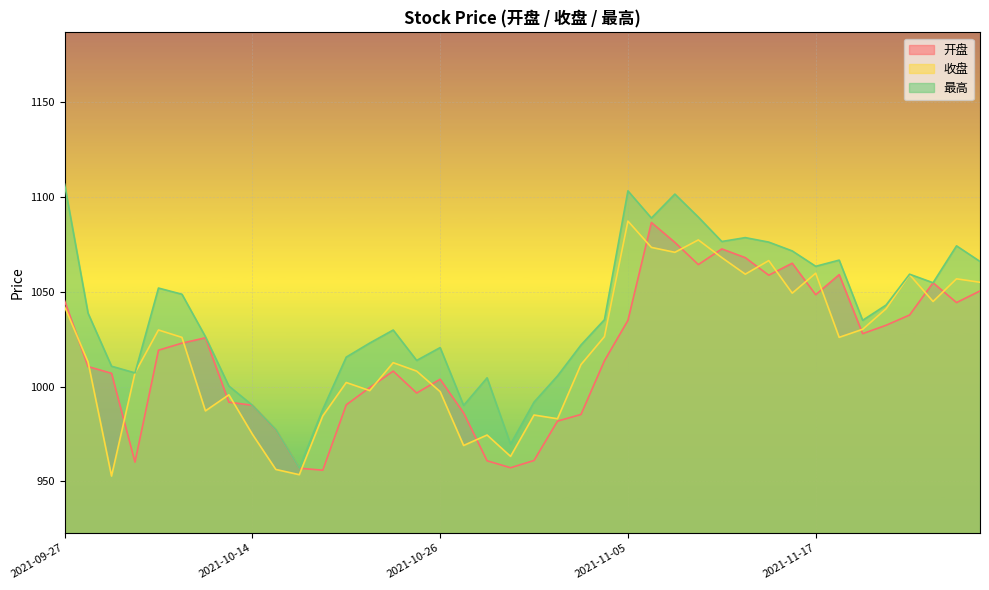

Rank the categories by 收盘 value from highest to lowest.

2021-11-05, 2021-11-10, 2021-11-08, 2021-11-09, 2021-11-11, 2021-11-15, 2021-11-17, 2021-11-12, 2021-11-23, 2021-11-25, 2021-11-26, 2021-11-16, 2021-11-24, 2021-09-27, 2021-11-22, 2021-11-19, 2021-10-08, 2021-11-04, 2021-11-18, 2021-10-11, 2021-09-28, 2021-10-22, 2021-11-03, 2021-10-25, 2021-09-30, 2021-10-20, 2021-10-21, 2021-10-26, 2021-10-13, 2021-10-12, 2021-11-01, 2021-10-19, 2021-11-02, 2021-10-14, 2021-10-28, 2021-10-27, 2021-10-29, 2021-10-15, 2021-10-18, 2021-09-29